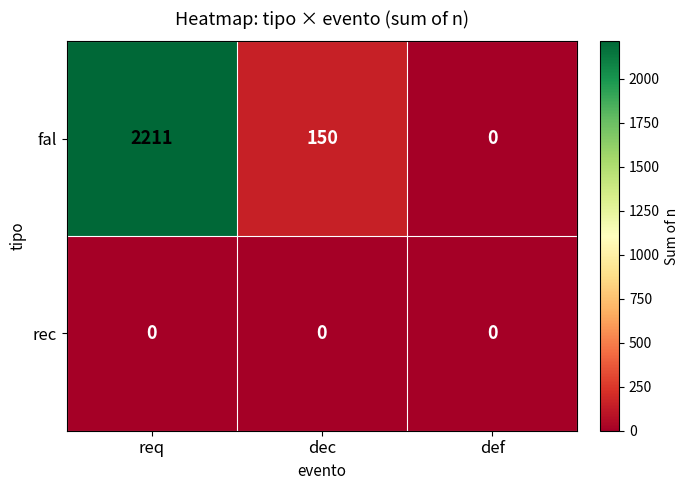

Which category has the highest value across all series?

req